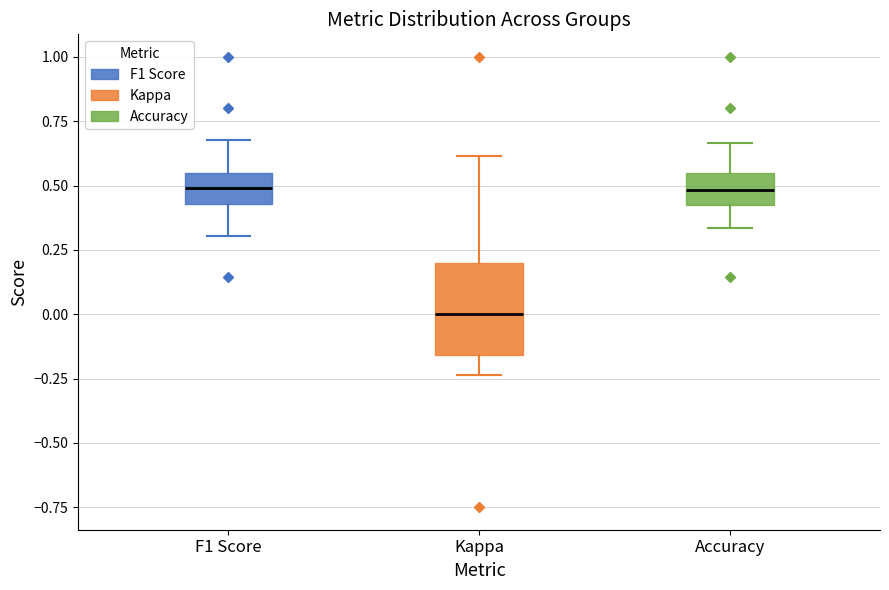

Which box is the tallest, from its lower edge to its upper edge?

Kappa